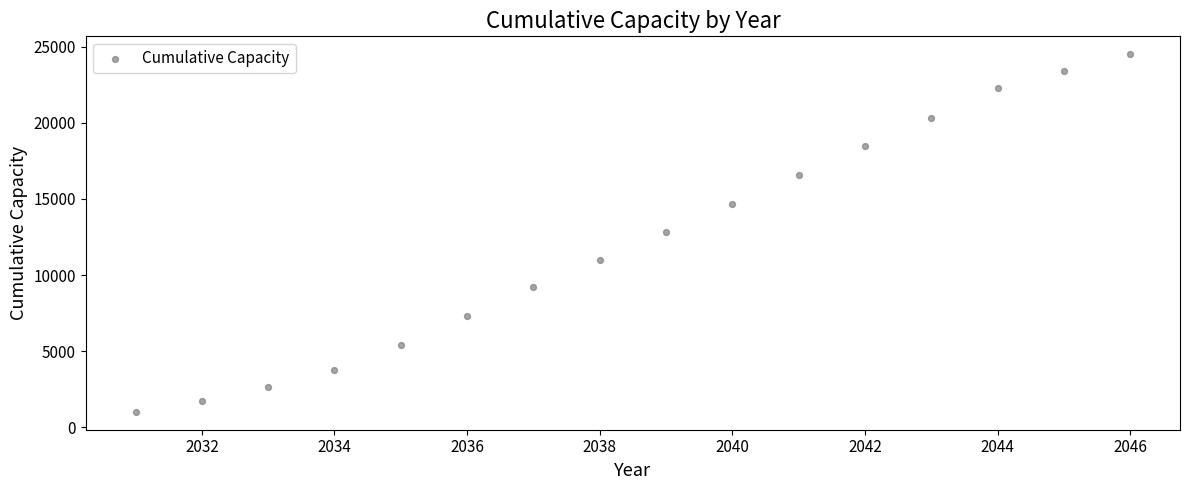

What is the range of X values (max minus min)?

15.0